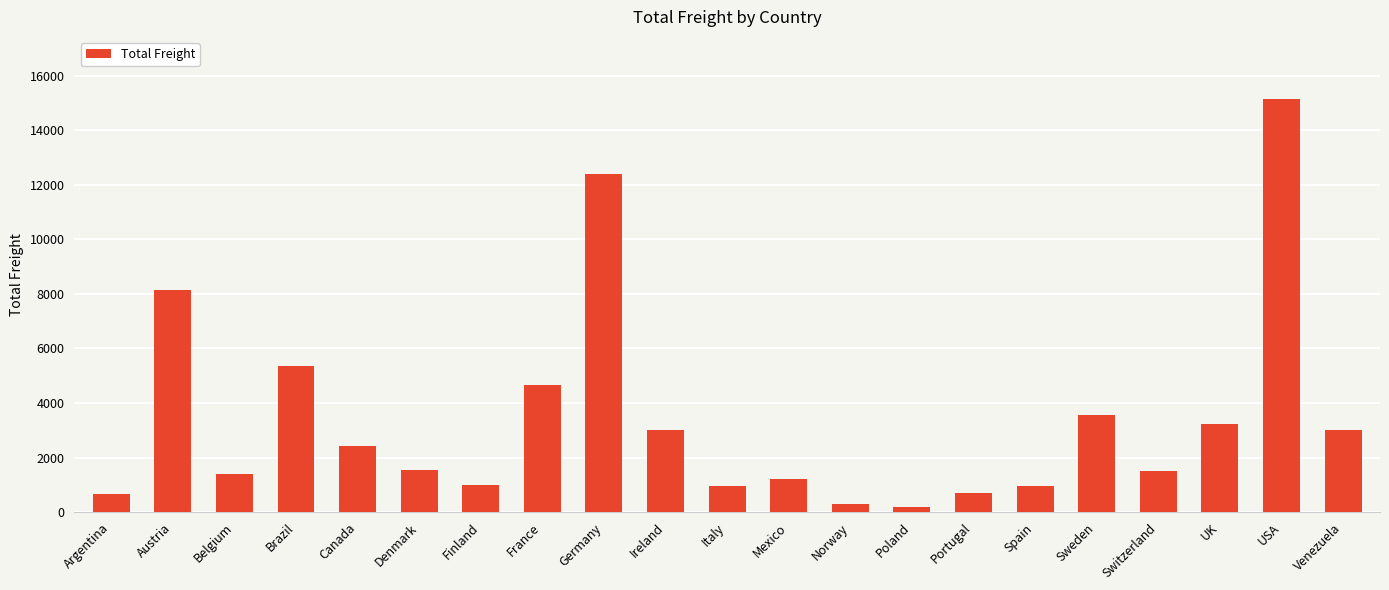

What is the average value?

3401.8